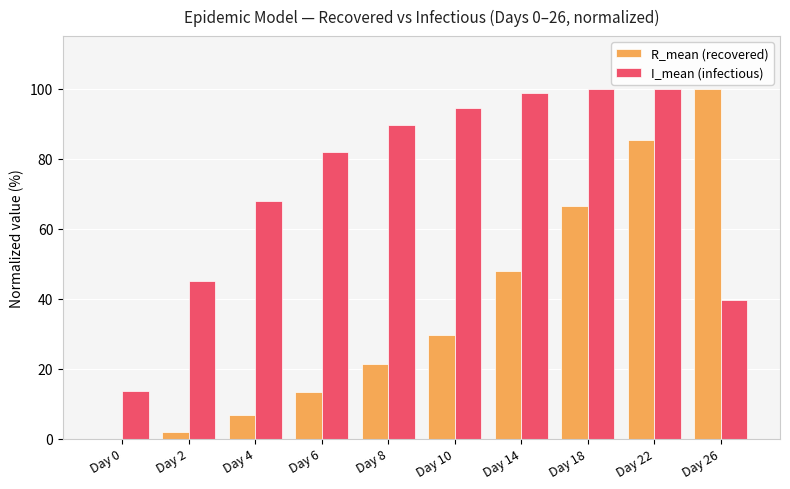

At which category is the sum across all series the highest?

Day 22